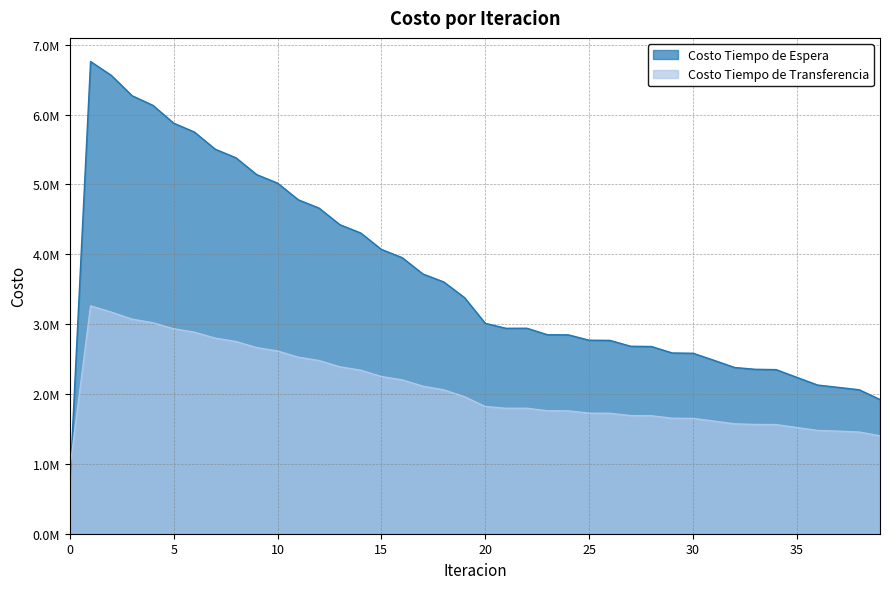

In Costo Tiempo de Espera, how many points are lower than both neighbors (excluding endpoints)?

1